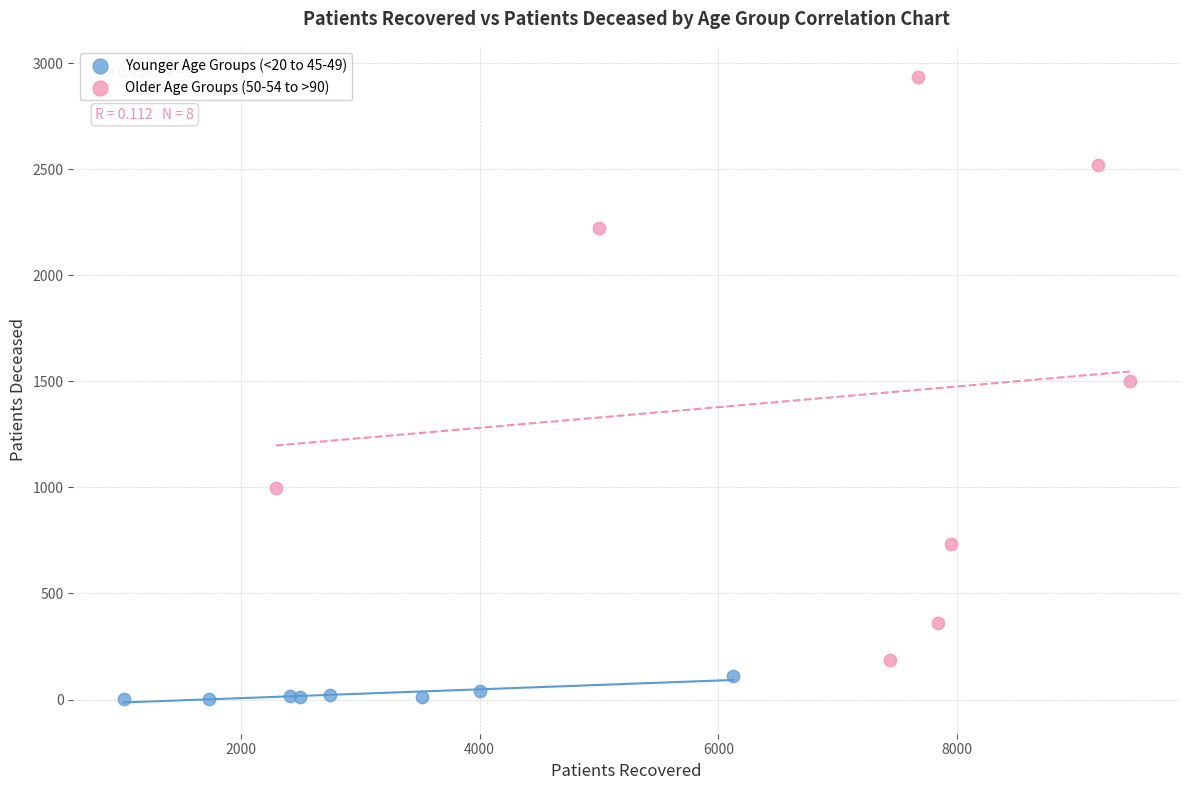

Which series reaches the minimum Y coordinate?

Younger Age Groups (<20 to 45-49)